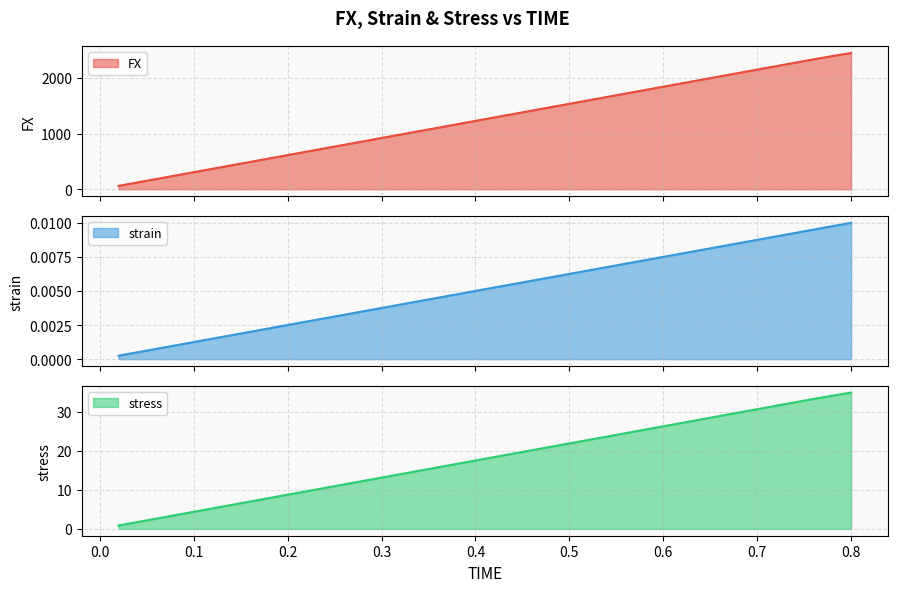

Reading left to right, transcribe all the data shown in this chart.

FX: 0.02=61.4	0.04=122.8	0.06=184.1	0.08=245.5	0.1=306.9	0.12=368.2	0.14=429.6	0.16=491.0	0.18=552.4	0.2=613.7	0.22=675.1	0.24=736.5	0.26=797.9	0.28=859.2	0.3=920.6	0.32=982.0	0.34=1043.4	0.36=1104.8	0.38=1166.1	0.4=1227.5	0.42=1288.9	0.44=1350.2	0.46=1411.6	0.48=1473.0	0.5=1534.4	0.52=1595.8	0.54=1657.1	0.56=1718.5	0.58=1779.9	0.6=1841.2	0.62=1902.6	0.64=1964.0	0.66=2025.4	0.68=2086.8	0.7=2148.1	0.72=2209.5	0.74=2270.9	0.76=2331.9	0.78=2390.8	0.8=2446.0
strain: 0.02=0.0	0.04=0.0	0.06=0.0	0.08=0.0	0.1=0.0	0.12=0.0	0.14=0.0	0.16=0.0	0.18=0.0	0.2=0.0	0.22=0.0	0.24=0.0	0.26=0.0	0.28=0.0	0.3=0.0	0.32=0.0	0.34=0.0	0.36=0.0	0.38=0.0	0.4=0.0	0.42=0.0	0.44=0.0	0.46=0.0	0.48=0.0	0.5=0.0	0.52=0.0	0.54=0.0	0.56=0.0	0.58=0.0	0.6=0.0	0.62=0.0	0.64=0.0	0.66=0.0	0.68=0.0	0.7=0.0	0.72=0.0	0.74=0.0	0.76=0.0	0.78=0.0	0.8=0.0
stress: 0.02=0.9	0.04=1.8	0.06=2.6	0.08=3.5	0.1=4.4	0.12=5.3	0.14=6.1	0.16=7.0	0.18=7.9	0.2=8.8	0.22=9.6	0.24=10.5	0.26=11.4	0.28=12.3	0.3=13.2	0.32=14.0	0.34=14.9	0.36=15.8	0.38=16.7	0.4=17.5	0.42=18.4	0.44=19.3	0.46=20.2	0.48=21.0	0.5=21.9	0.52=22.8	0.54=23.7	0.56=24.6	0.58=25.4	0.6=26.3	0.62=27.2	0.64=28.1	0.66=28.9	0.68=29.8	0.7=30.7	0.72=31.6	0.74=32.4	0.76=33.3	0.78=34.2	0.8=34.9